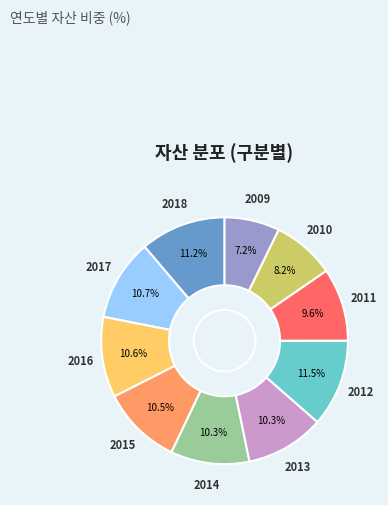

Is there any slice that represents more than half of the pie?

No